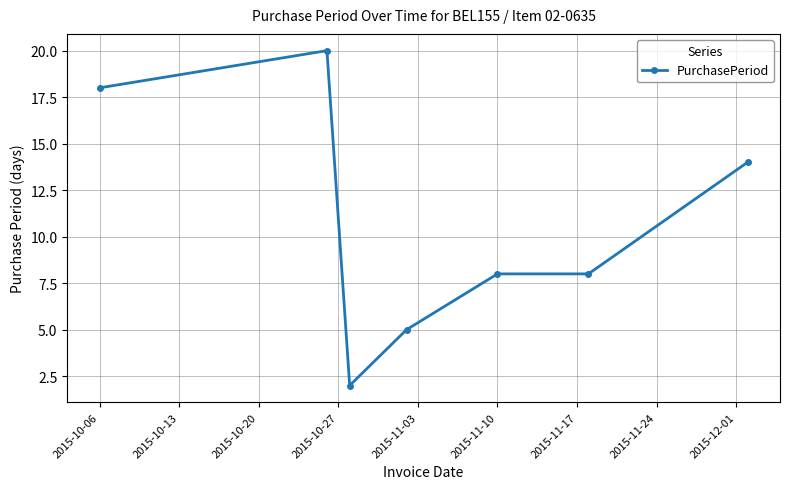

What is the difference between the maximum and minimum values?

18